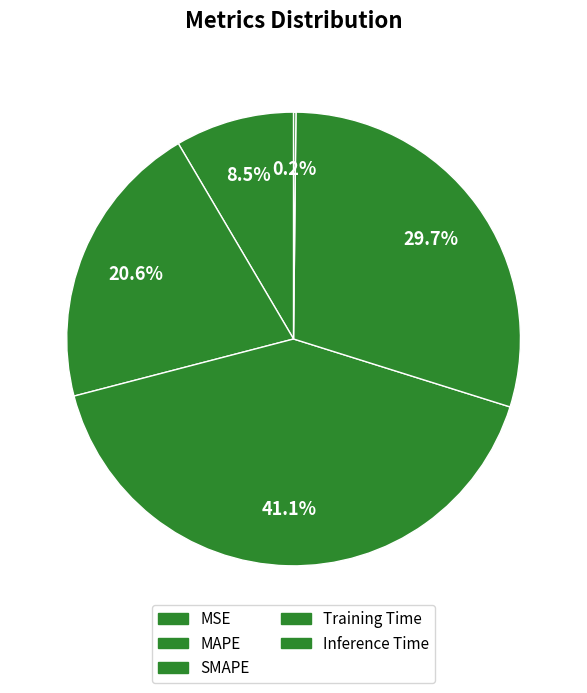

Do SMAPE and MAPE together represent more than half of the pie?

Yes